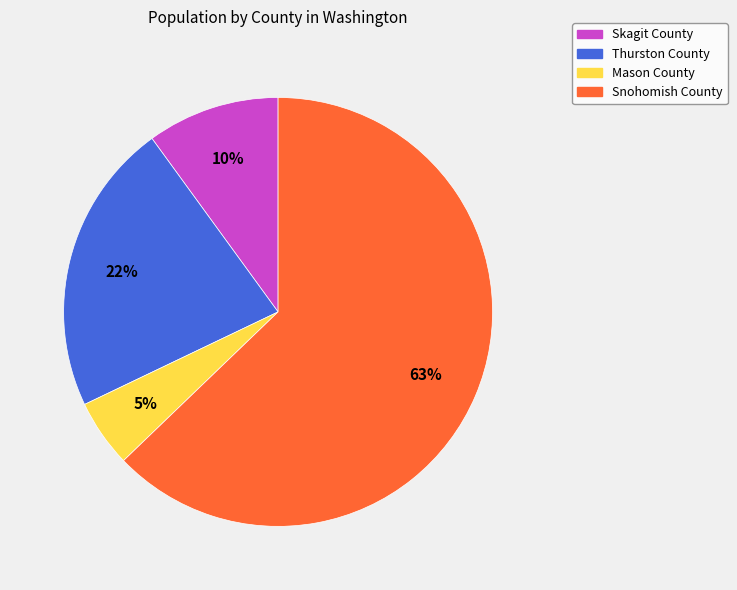

Which has a higher value, Snohomish County or Skagit County?

Snohomish County